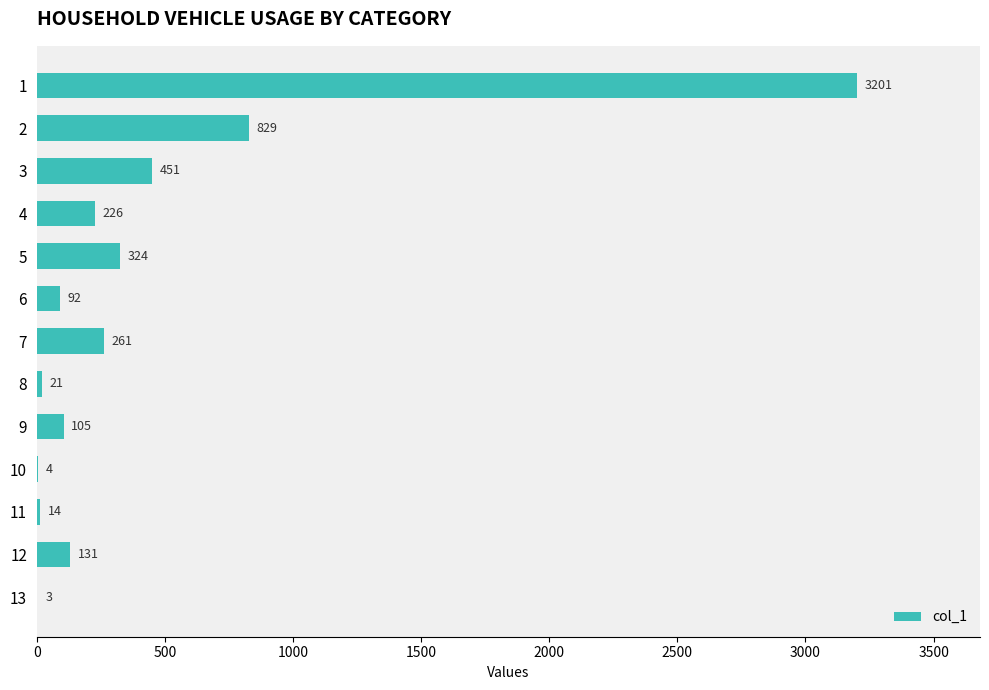

Is it true that the value at 3 is 643?

False